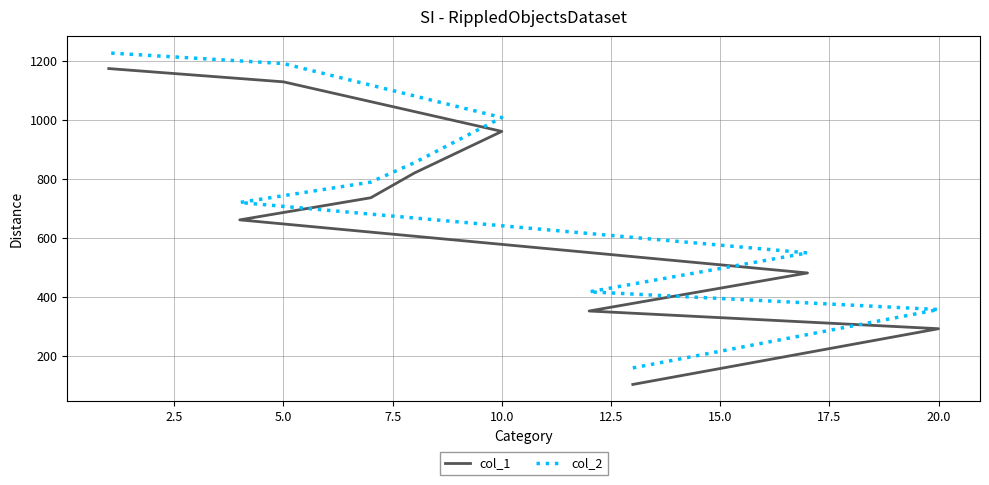

Which series has the largest total across all categories?

col_2